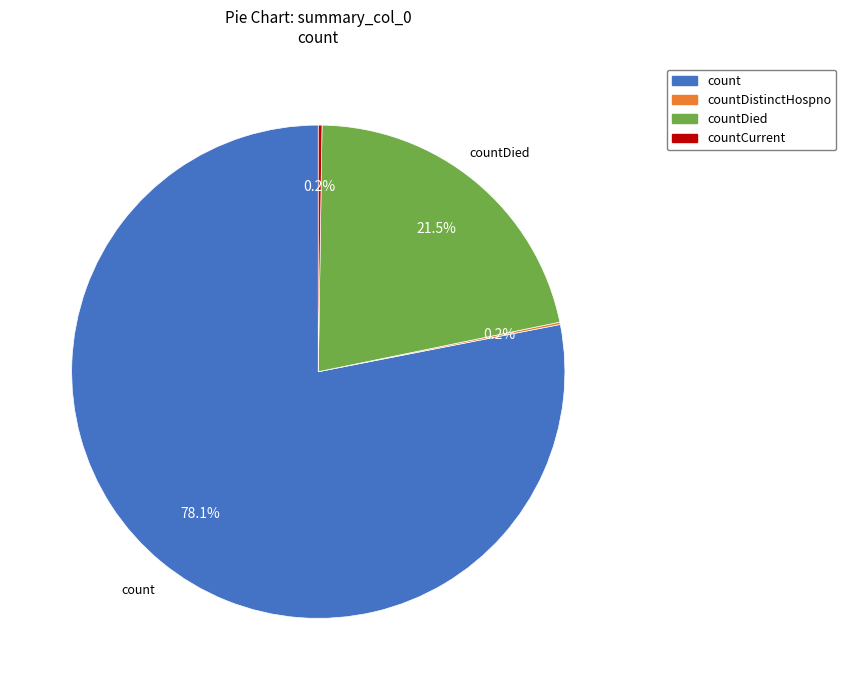

True or false: count accounts for 90% of the total.

False